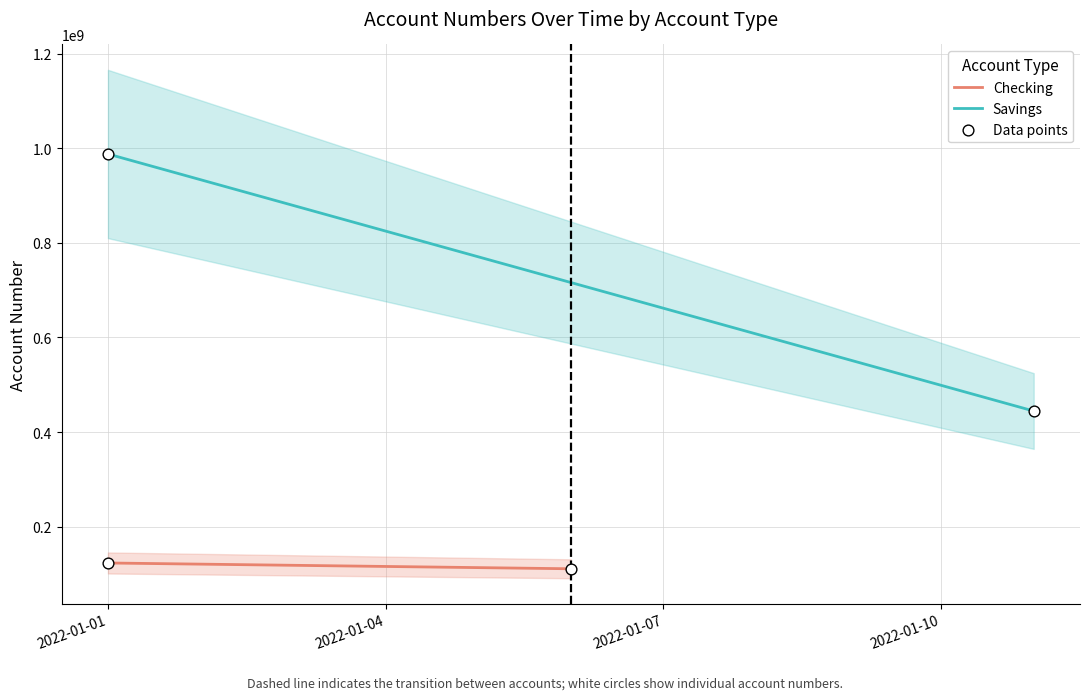

What is the average Y value?

416722277